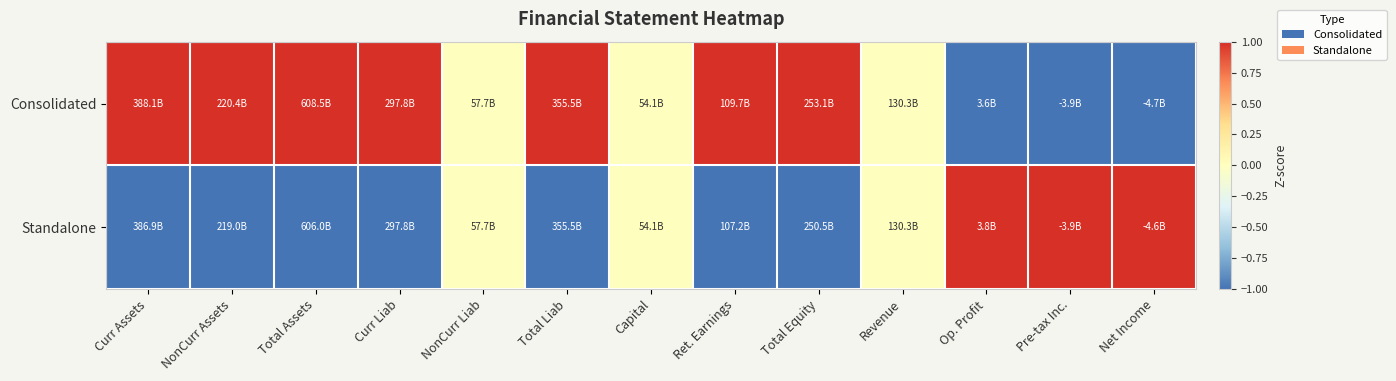

What is the smallest value displayed?

-1